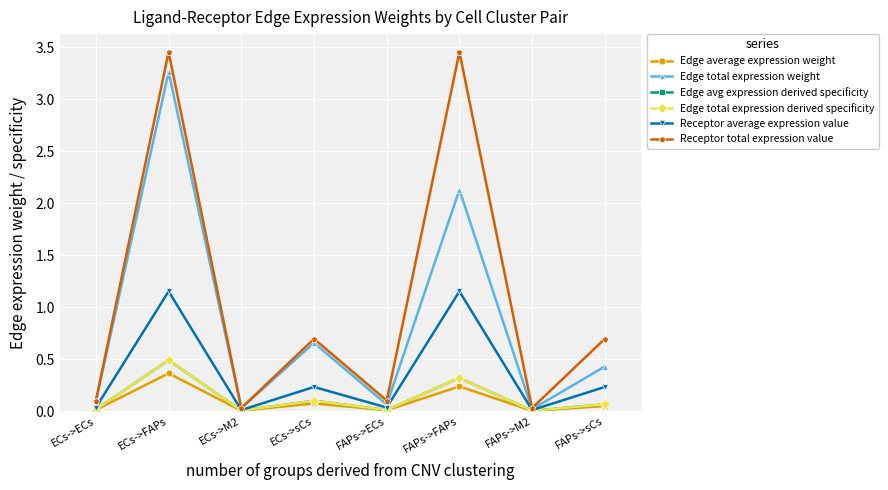

Is the value of Receptor total expression value at FAPs->FAPs greater than the value of Edge average expression weight at ECs->sCs?

Yes